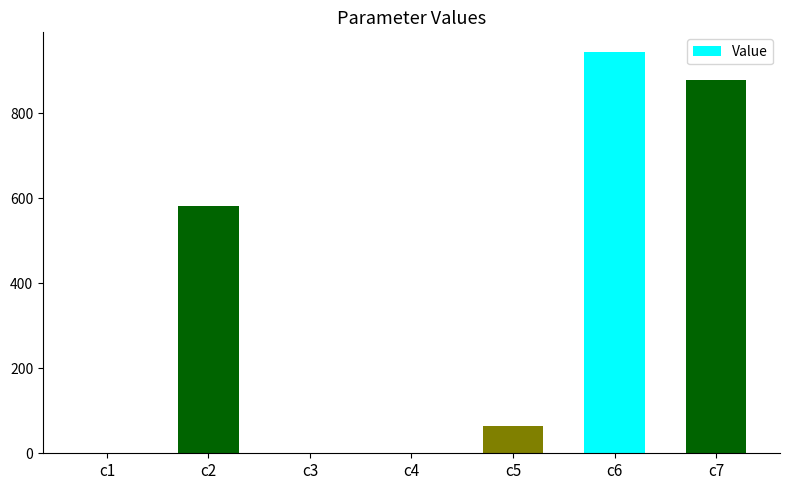

Where is the data nearest to the value 471?

c2